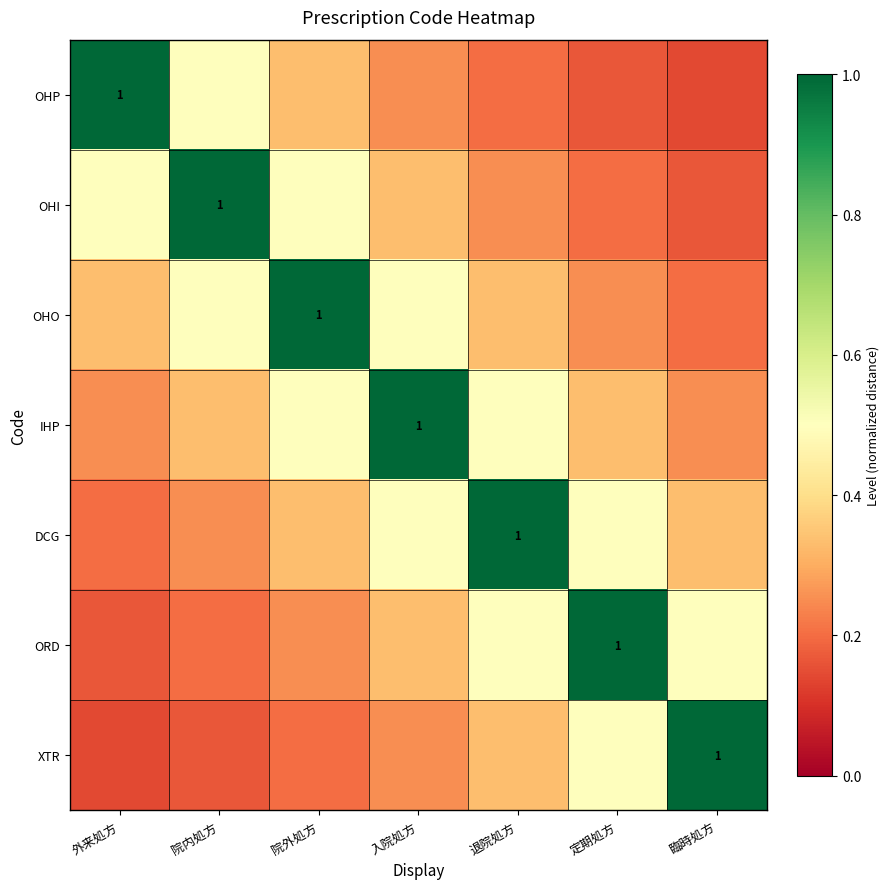

What is the greatest value displayed?

1.0